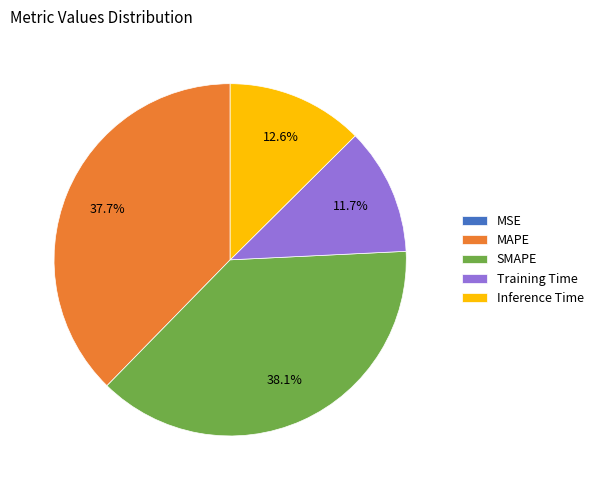

Does Training Time account for over 50% of the chart?

No